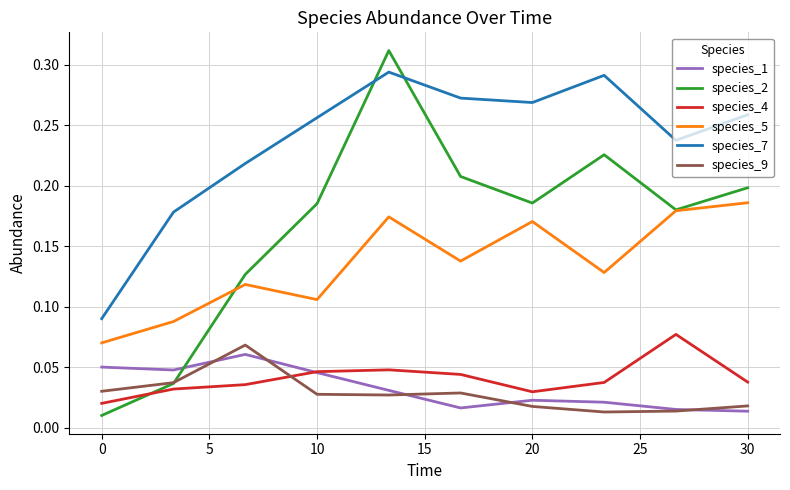

Which series has the largest range (max minus min)?

species_2